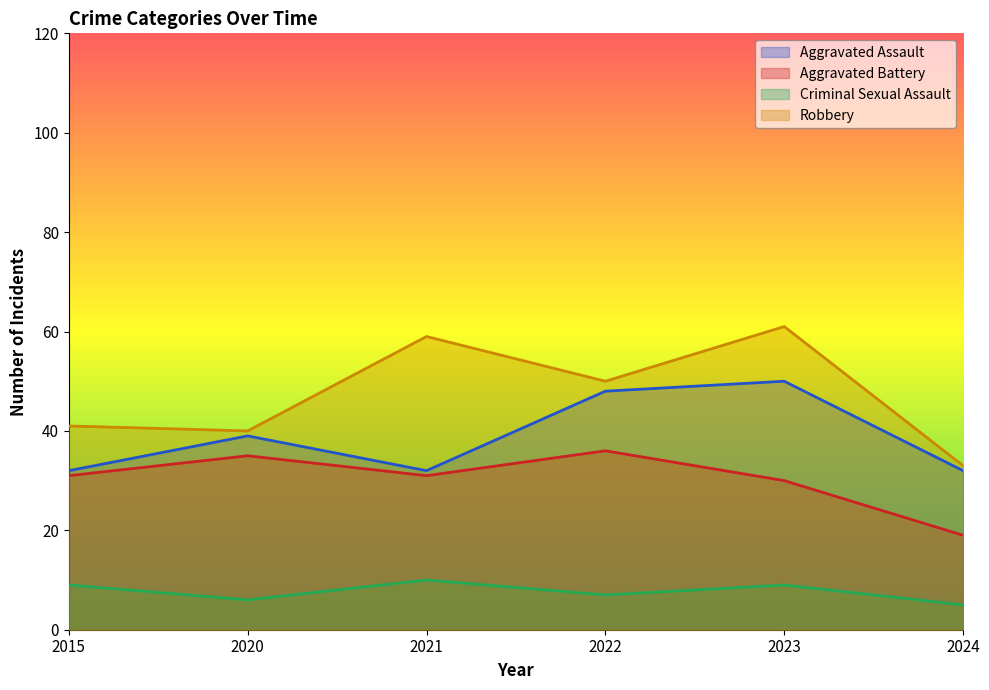

True or false: Aggravated Battery has a value of 25 at 2024.

False